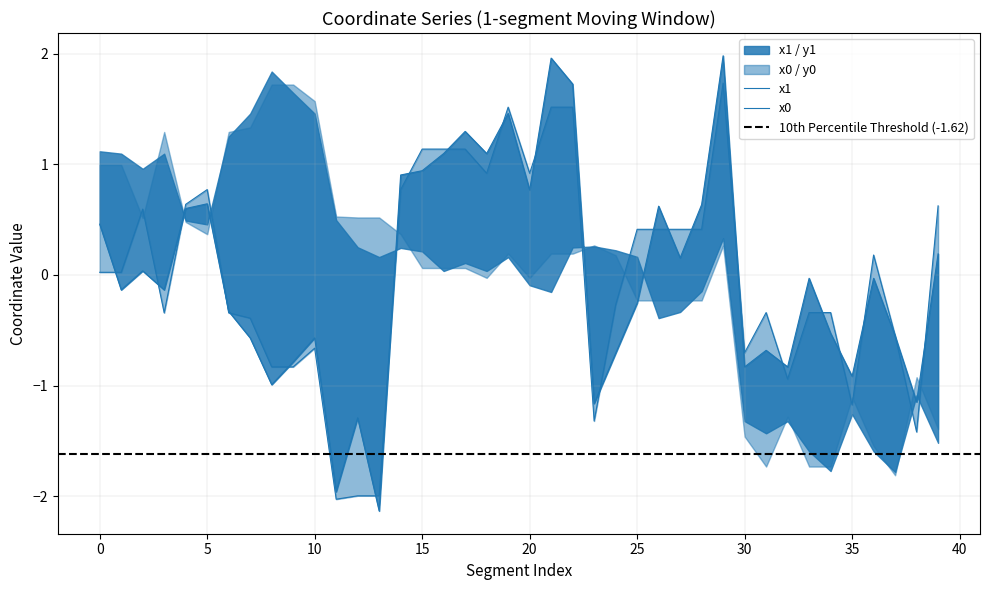

Read the x1 value at 23.

-1.2